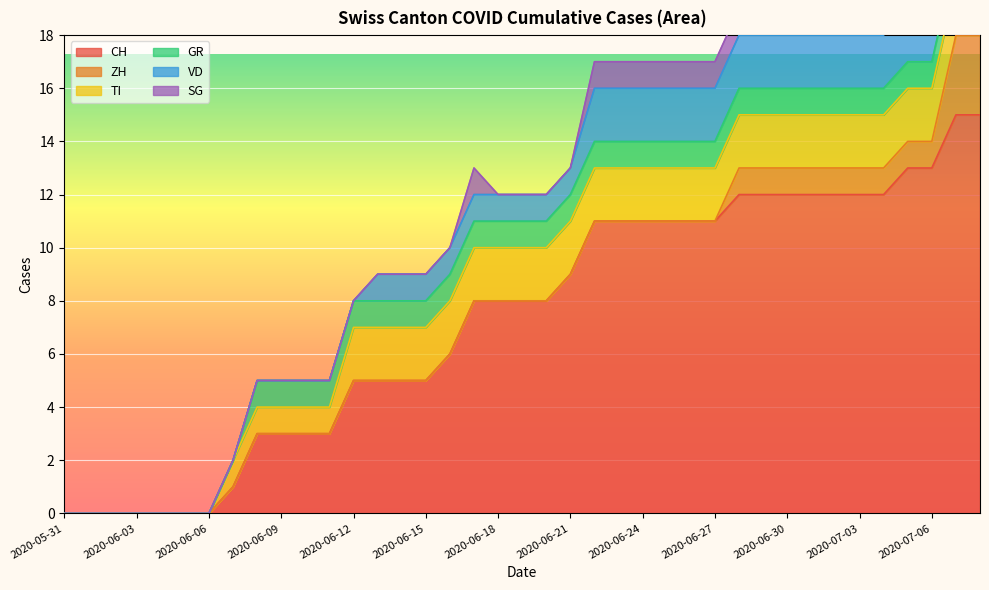

True or false: VD has more than 1 points higher than both neighbors.

False